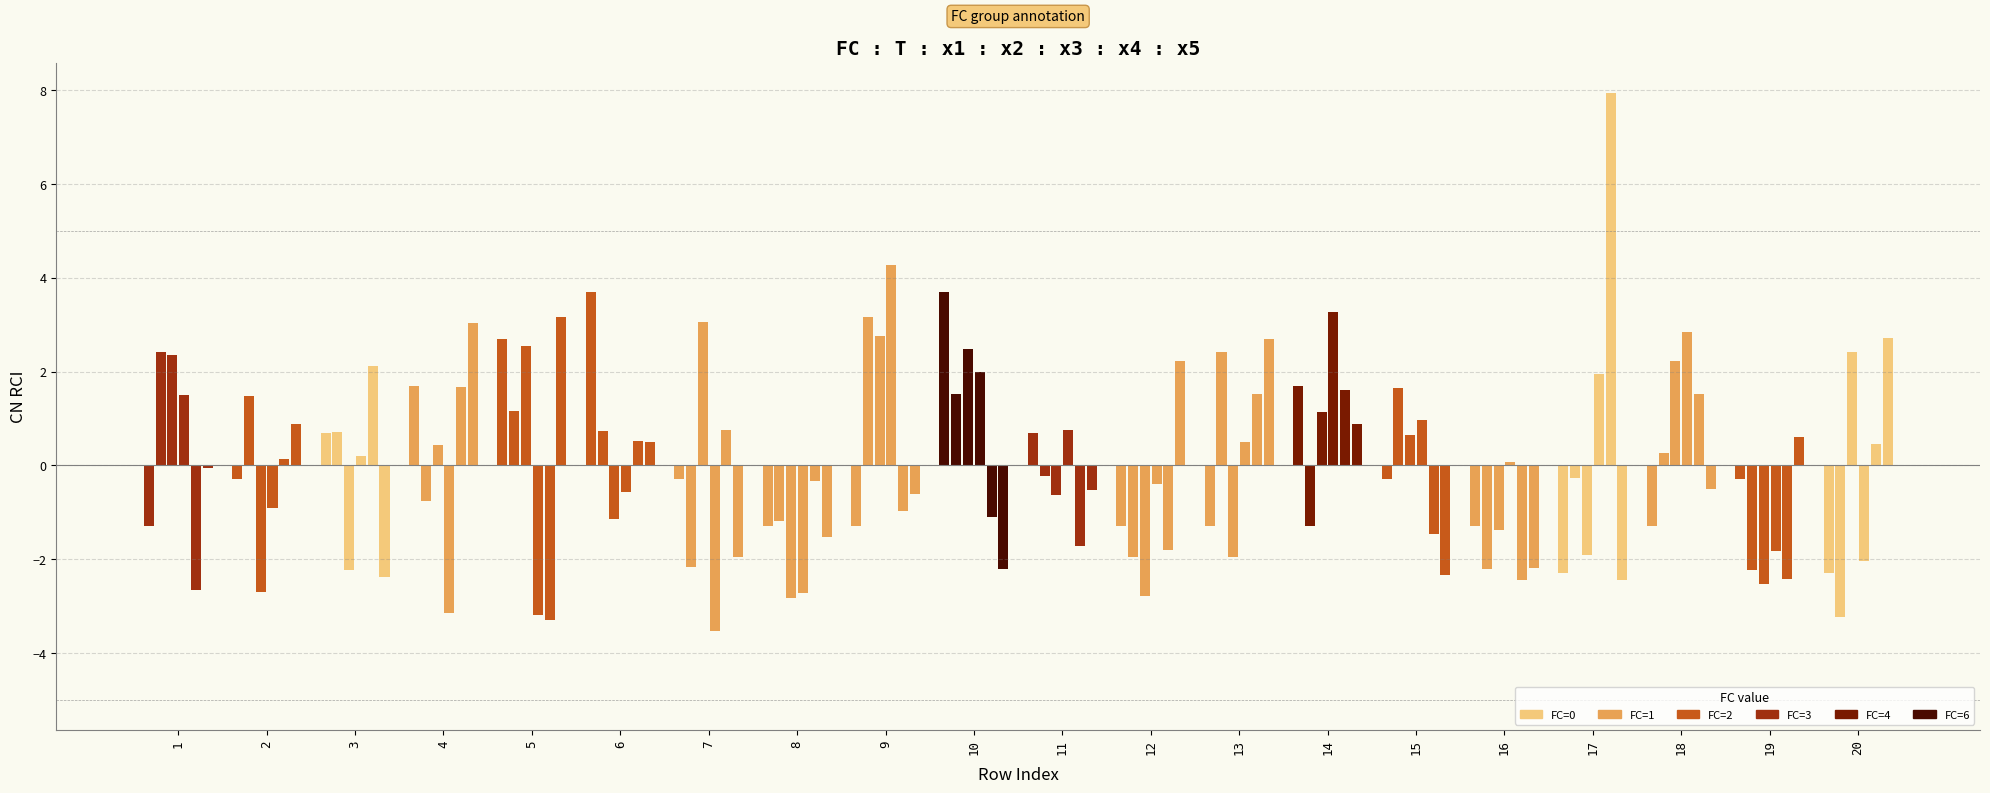

How many data points does each series have?

20